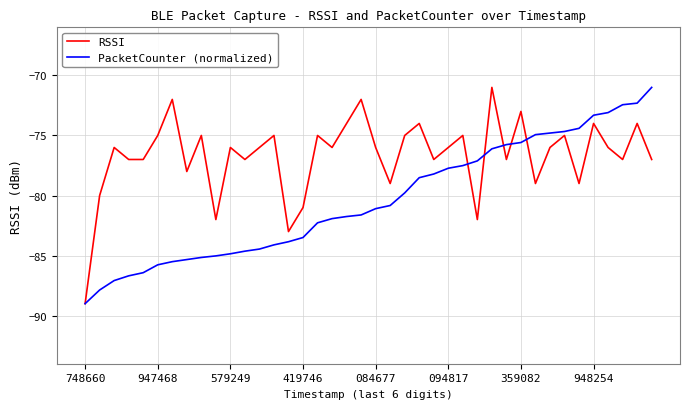

Which series has the largest total across all categories?

RSSI